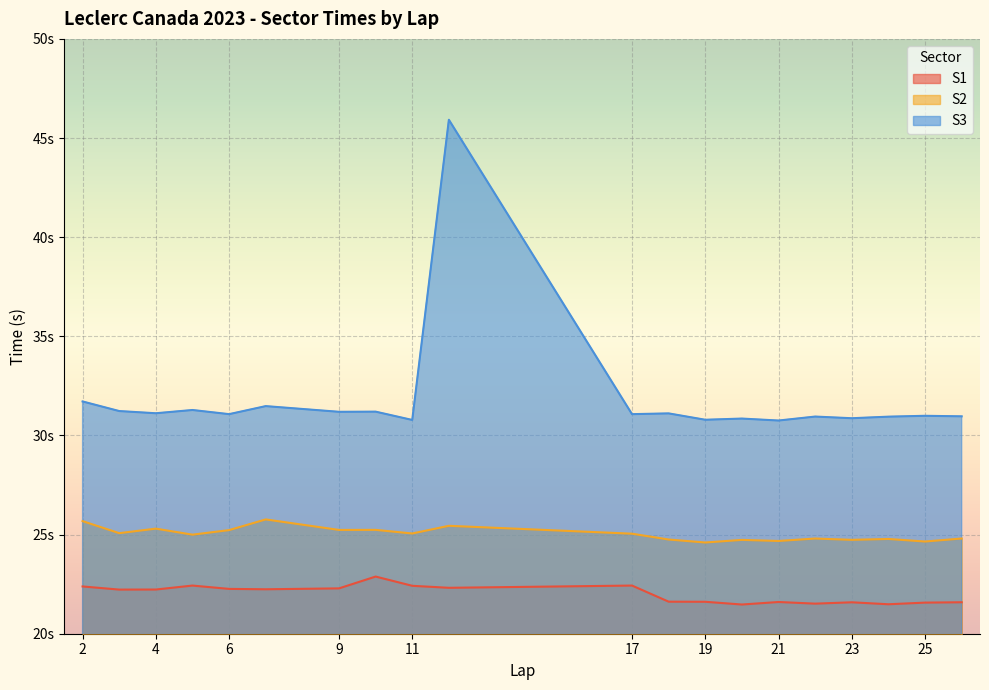

What is the sum of all S1 values?

440.1